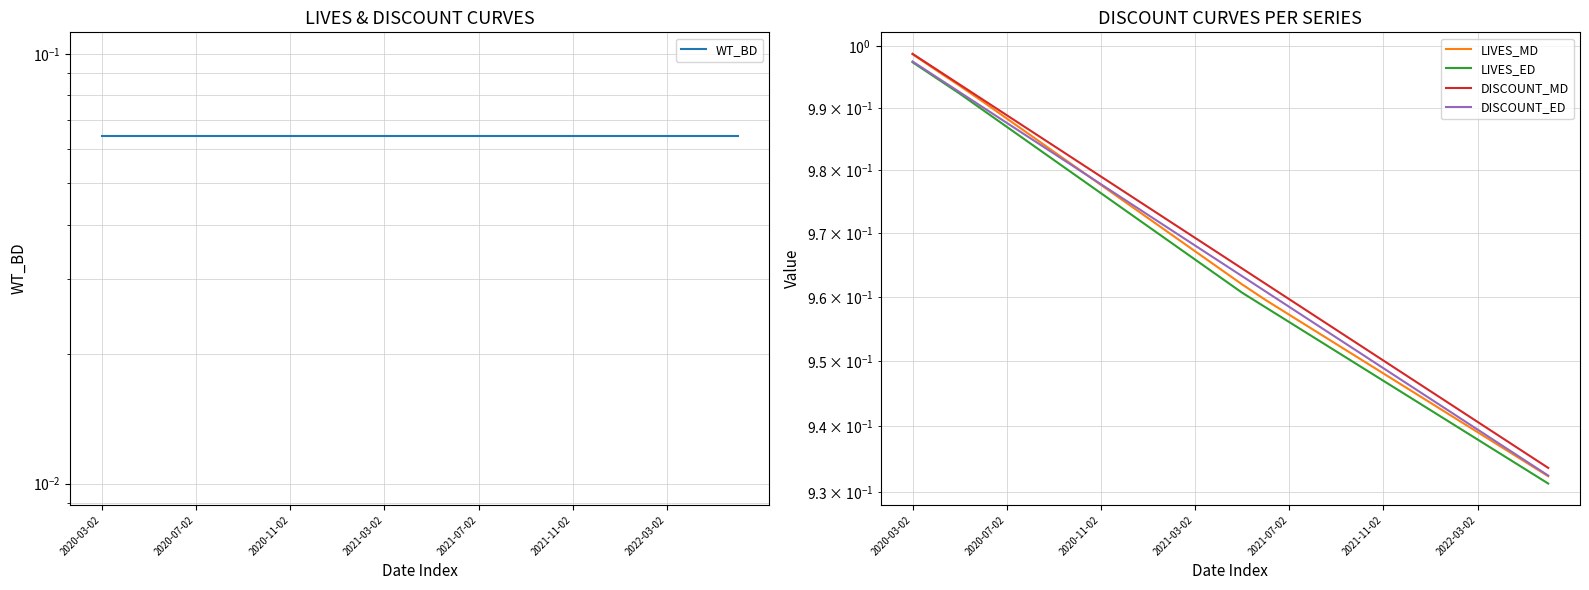

Reading left to right, list all the values displayed in this chart.

WT_BD: 0.1	0.1	0.1	0.1	0.1	0.1	0.1	0.1	0.1	0.1	0.1	0.1	0.1	0.1	0.1	0.1	0.1	0.1	0.1	0.1	0.1	0.1	0.1	0.1	0.1	0.1	0.1	0.1
LIVES_MD: 1.0	1.0	1.0	1.0	1.0	1.0	1.0	1.0	1.0	1.0	1.0	1.0	1.0	1.0	1.0	1.0	1.0	1.0	1.0	1.0	0.9	0.9	0.9	0.9	0.9	0.9	0.9	0.9
LIVES_ED: 1.0	1.0	1.0	1.0	1.0	1.0	1.0	1.0	1.0	1.0	1.0	1.0	1.0	1.0	1.0	1.0	1.0	1.0	1.0	0.9	0.9	0.9	0.9	0.9	0.9	0.9	0.9	0.9
DISCOUNT_MD: 1.0	1.0	1.0	1.0	1.0	1.0	1.0	1.0	1.0	1.0	1.0	1.0	1.0	1.0	1.0	1.0	1.0	1.0	1.0	1.0	1.0	0.9	0.9	0.9	0.9	0.9	0.9	0.9
DISCOUNT_ED: 1.0	1.0	1.0	1.0	1.0	1.0	1.0	1.0	1.0	1.0	1.0	1.0	1.0	1.0	1.0	1.0	1.0	1.0	1.0	1.0	0.9	0.9	0.9	0.9	0.9	0.9	0.9	0.9